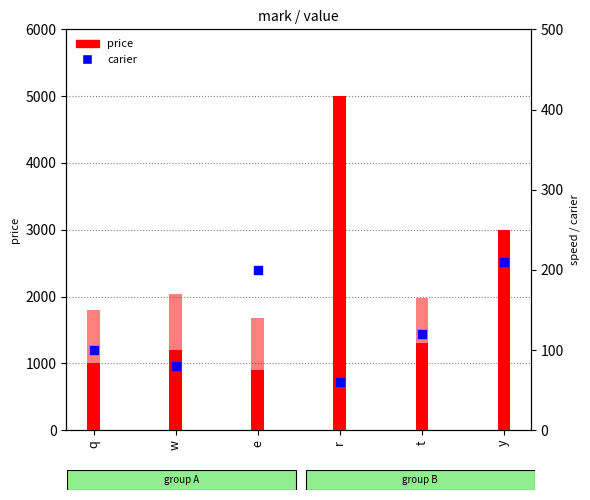

At how many categories does at least one series exceed 1401?

2